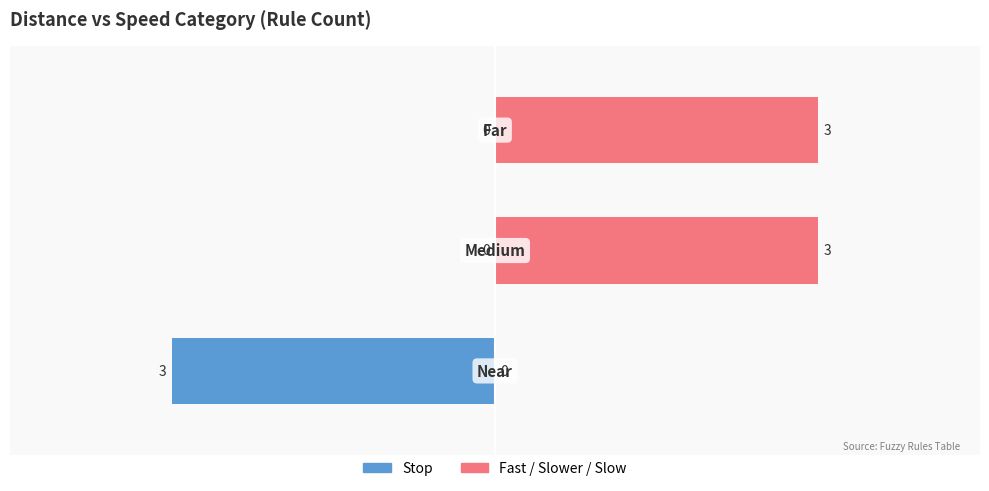

What is the smallest value displayed?

-3